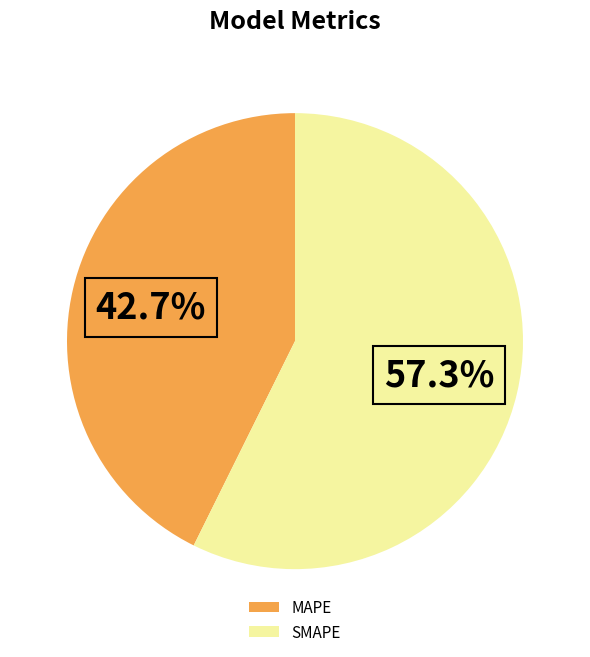

Does SMAPE represent more than half of the total?

Yes